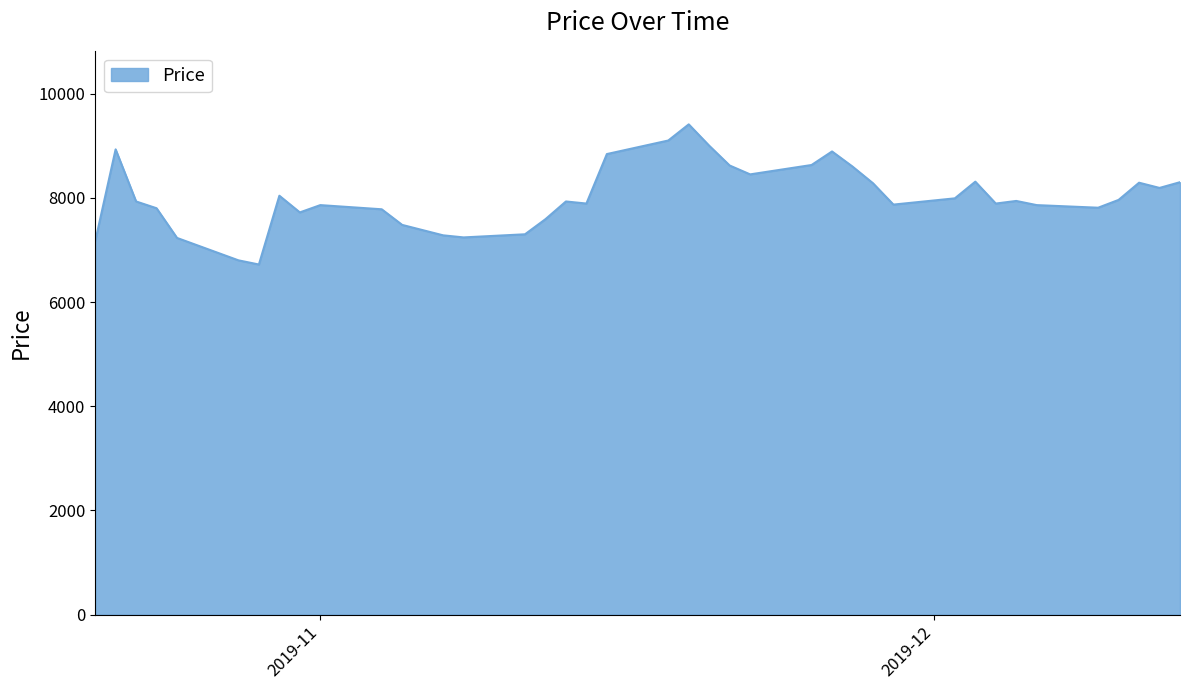

What is the minimum value shown in the chart?

6720